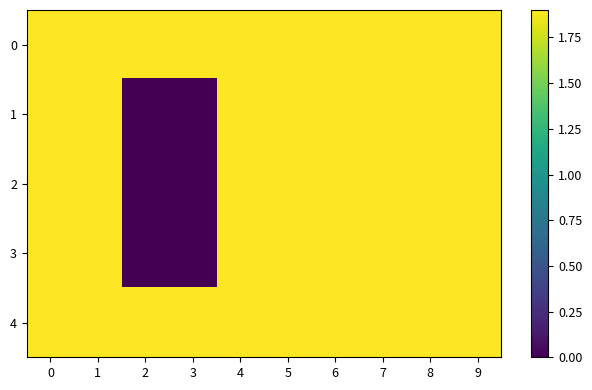

Reading right to left, extract all data points from this chart.

0: 9=1.9	8=1.9	7=1.9	6=1.9	5=1.9	4=1.9	3=1.9	2=1.9	1=1.9	0=1.9
1: 9=1.9	8=1.9	7=1.9	6=1.9	5=1.9	4=1.9	3=0.0	2=0.0	1=1.9	0=1.9
2: 9=1.9	8=1.9	7=1.9	6=1.9	5=1.9	4=1.9	3=0.0	2=0.0	1=1.9	0=1.9
3: 9=1.9	8=1.9	7=1.9	6=1.9	5=1.9	4=1.9	3=0.0	2=0.0	1=1.9	0=1.9
4: 9=1.9	8=1.9	7=1.9	6=1.9	5=1.9	4=1.9	3=1.9	2=1.9	1=1.9	0=1.9